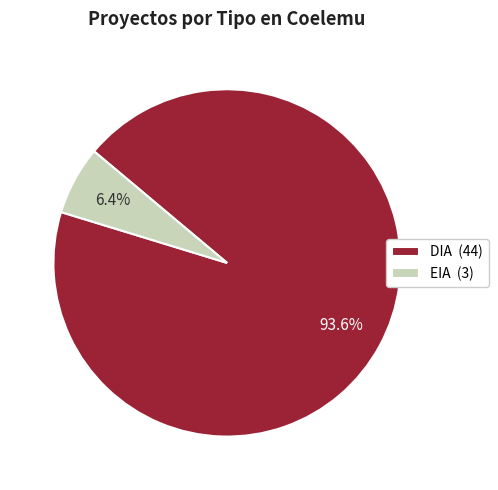

What percentage is the DIA slice, to the nearest percent?

94%